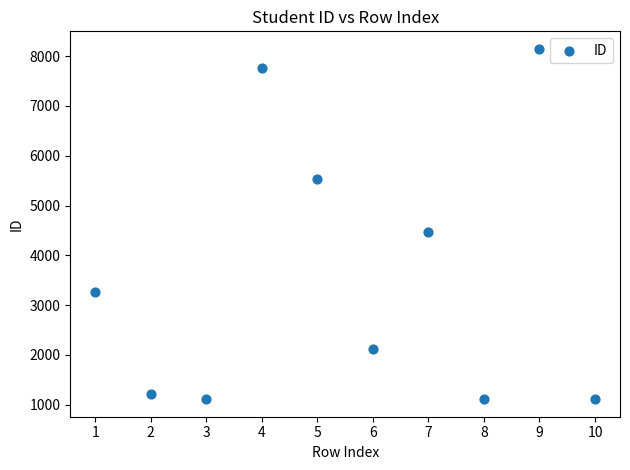

What is the average Y value?

3587